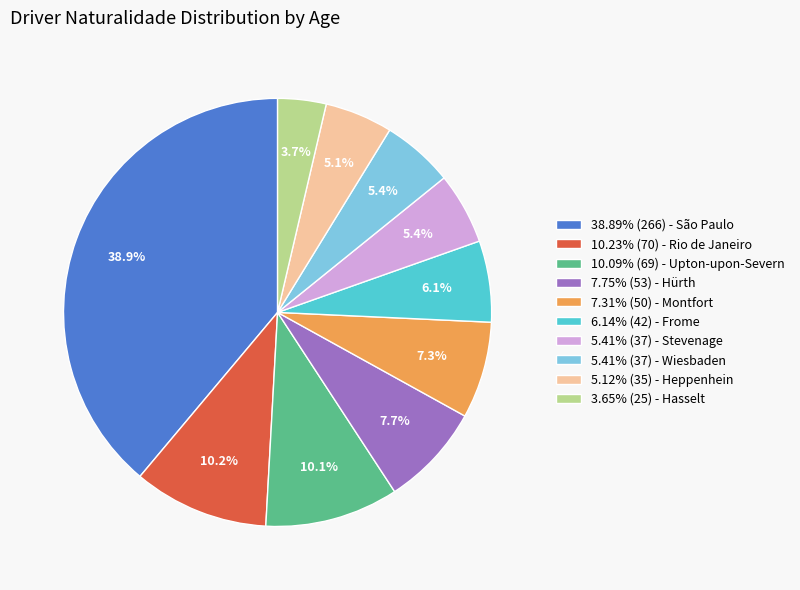

What is the ratio of the value at 10.23% (70) - Rio de Janeiro to the value at 6.14% (42) - Frome?

1.7